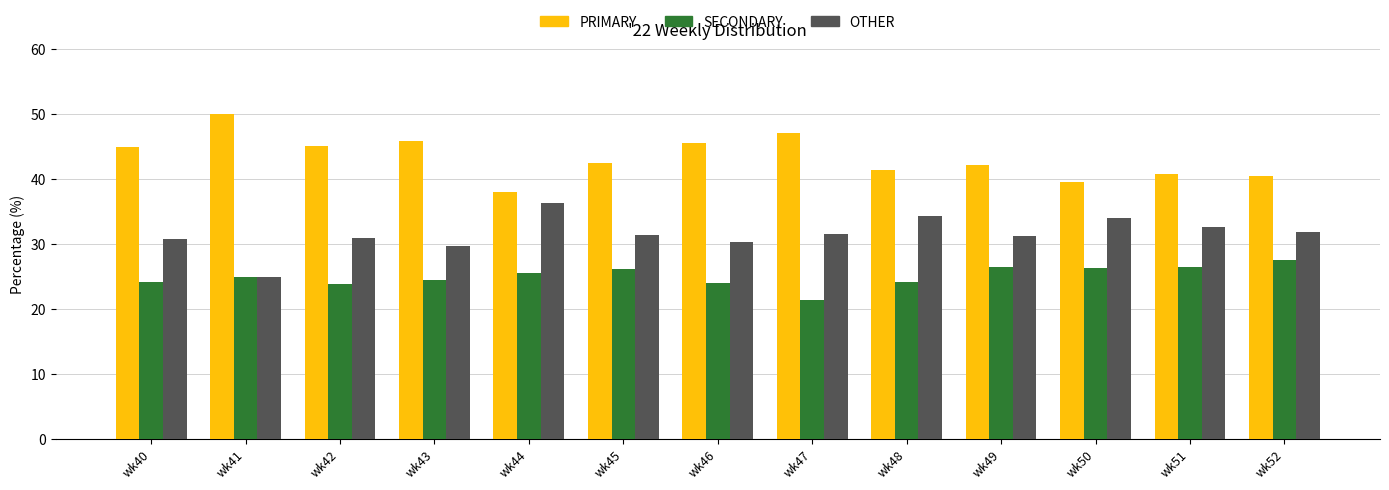

Count the number of data series in this chart.

3